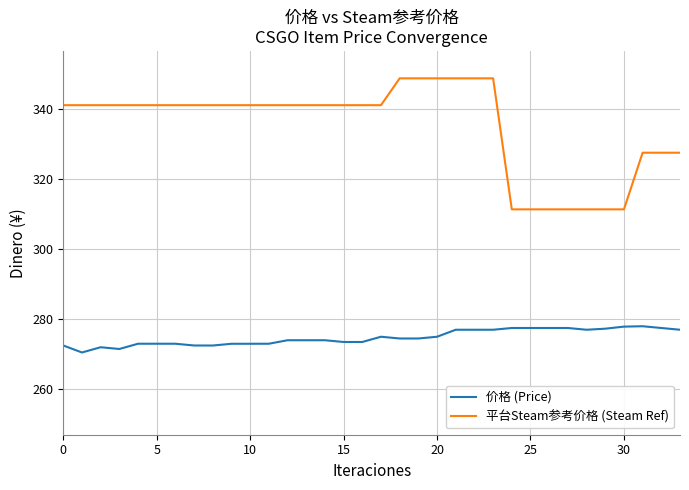

Which series has the largest total across all categories?

平台Steam参考价格 (Steam Ref)